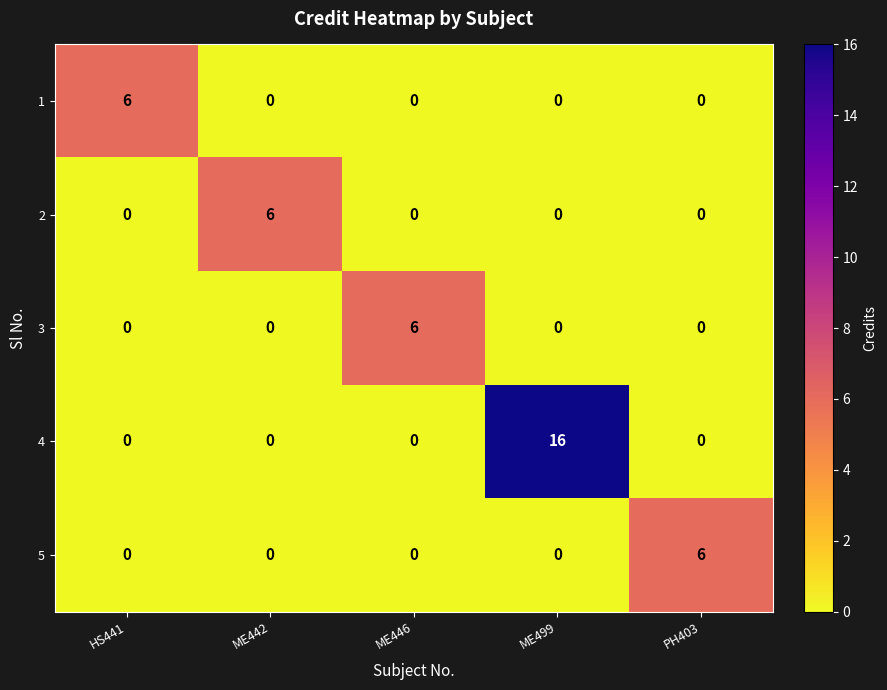

Count the number of data series in this chart.

5